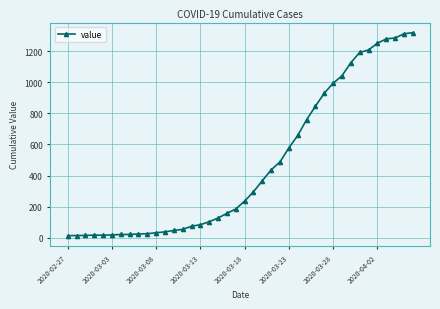

What is the greatest value displayed?

1319